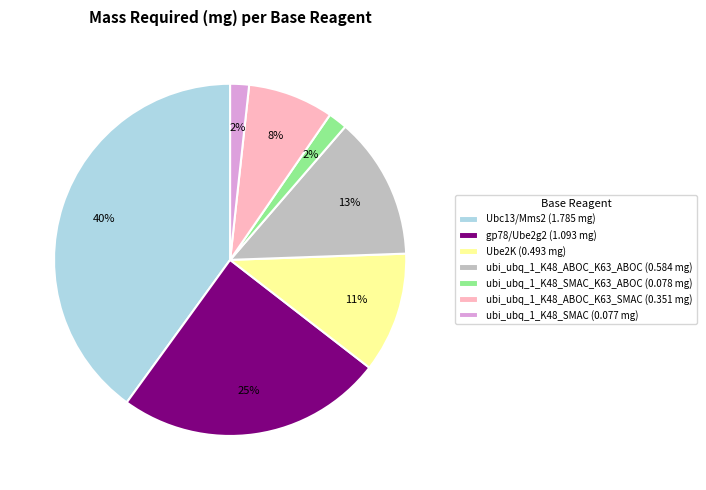

Is gp78/Ube2g2 (1.093 mg) the majority of the pie?

No